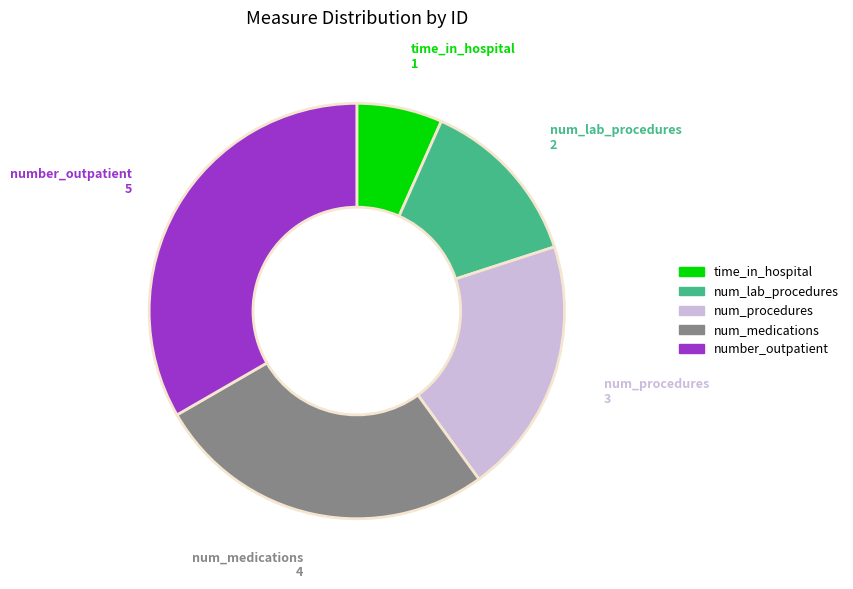

Is it true that number_outpatient is 46% of the pie?

False